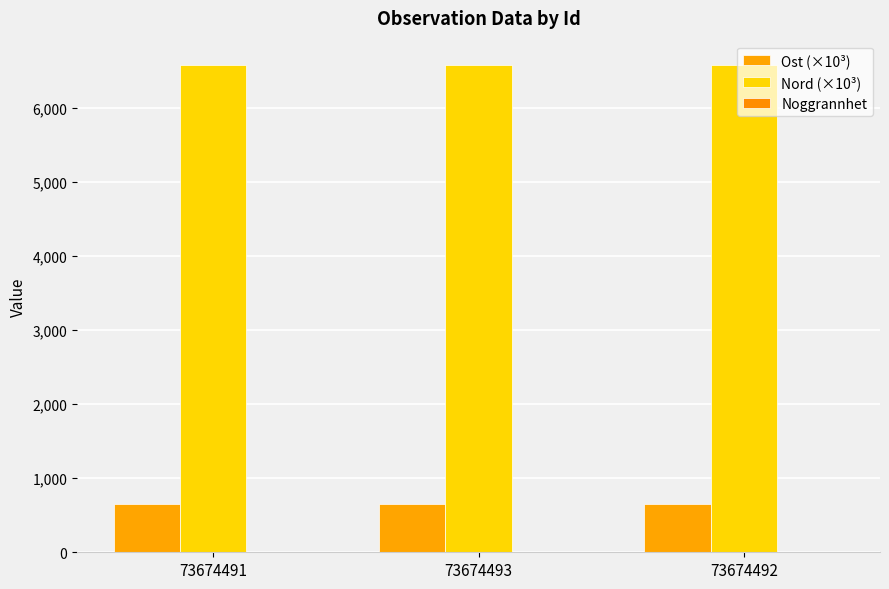

True or false: Ost (×10³) has a value of 655.7 at 73674491.

True